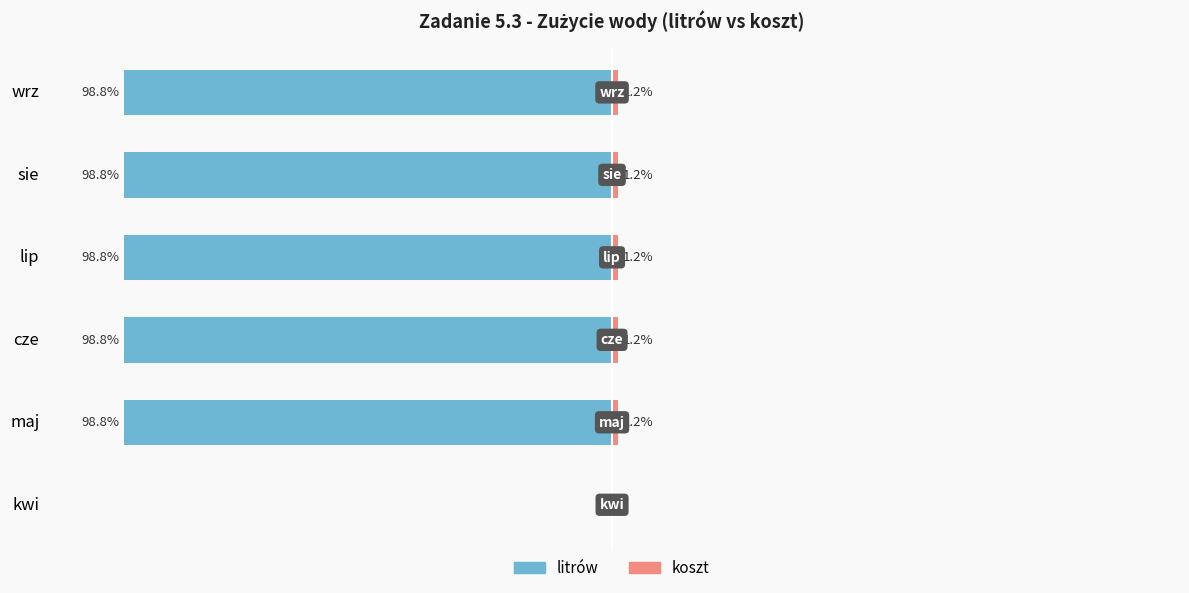

What is the difference between the second highest and minimum values in the litrów series?

0.1